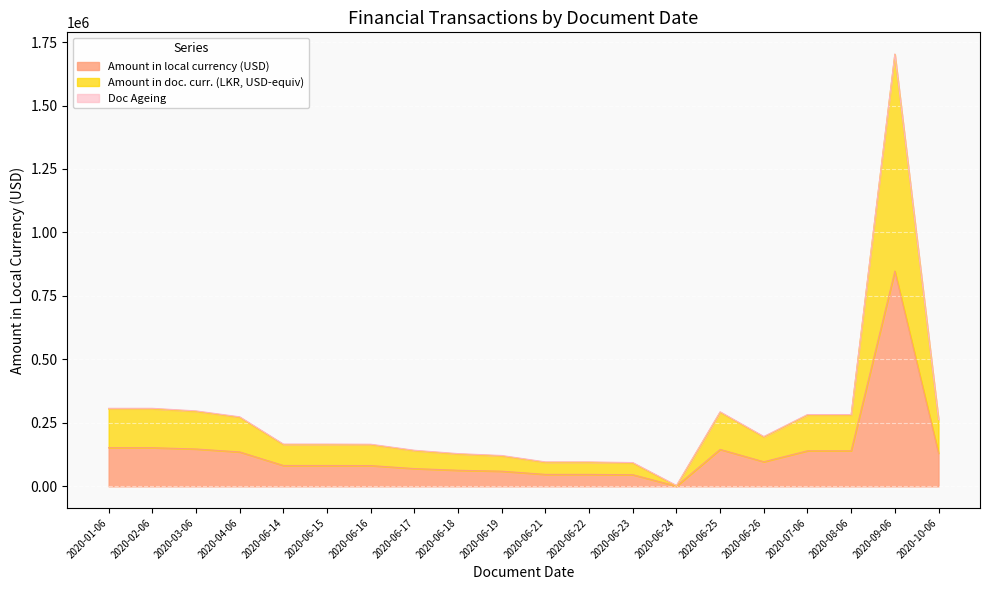

What is the approximate value of Amount in local currency (USD) at 2020-03-06?

147101.9